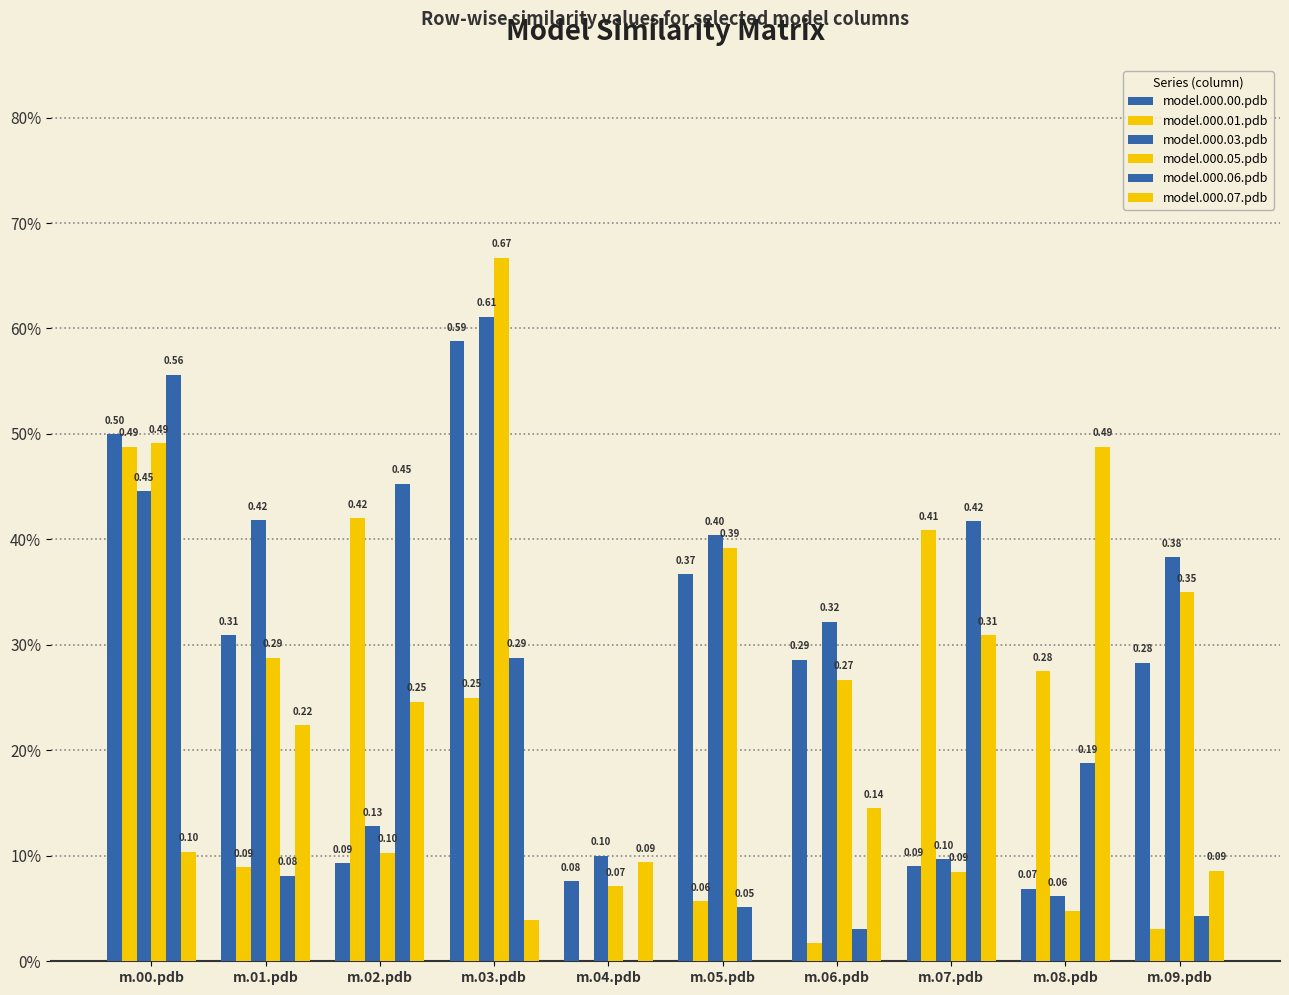

What is the difference between the maximum and minimum values in the model.000.06.pdb series?

0.6